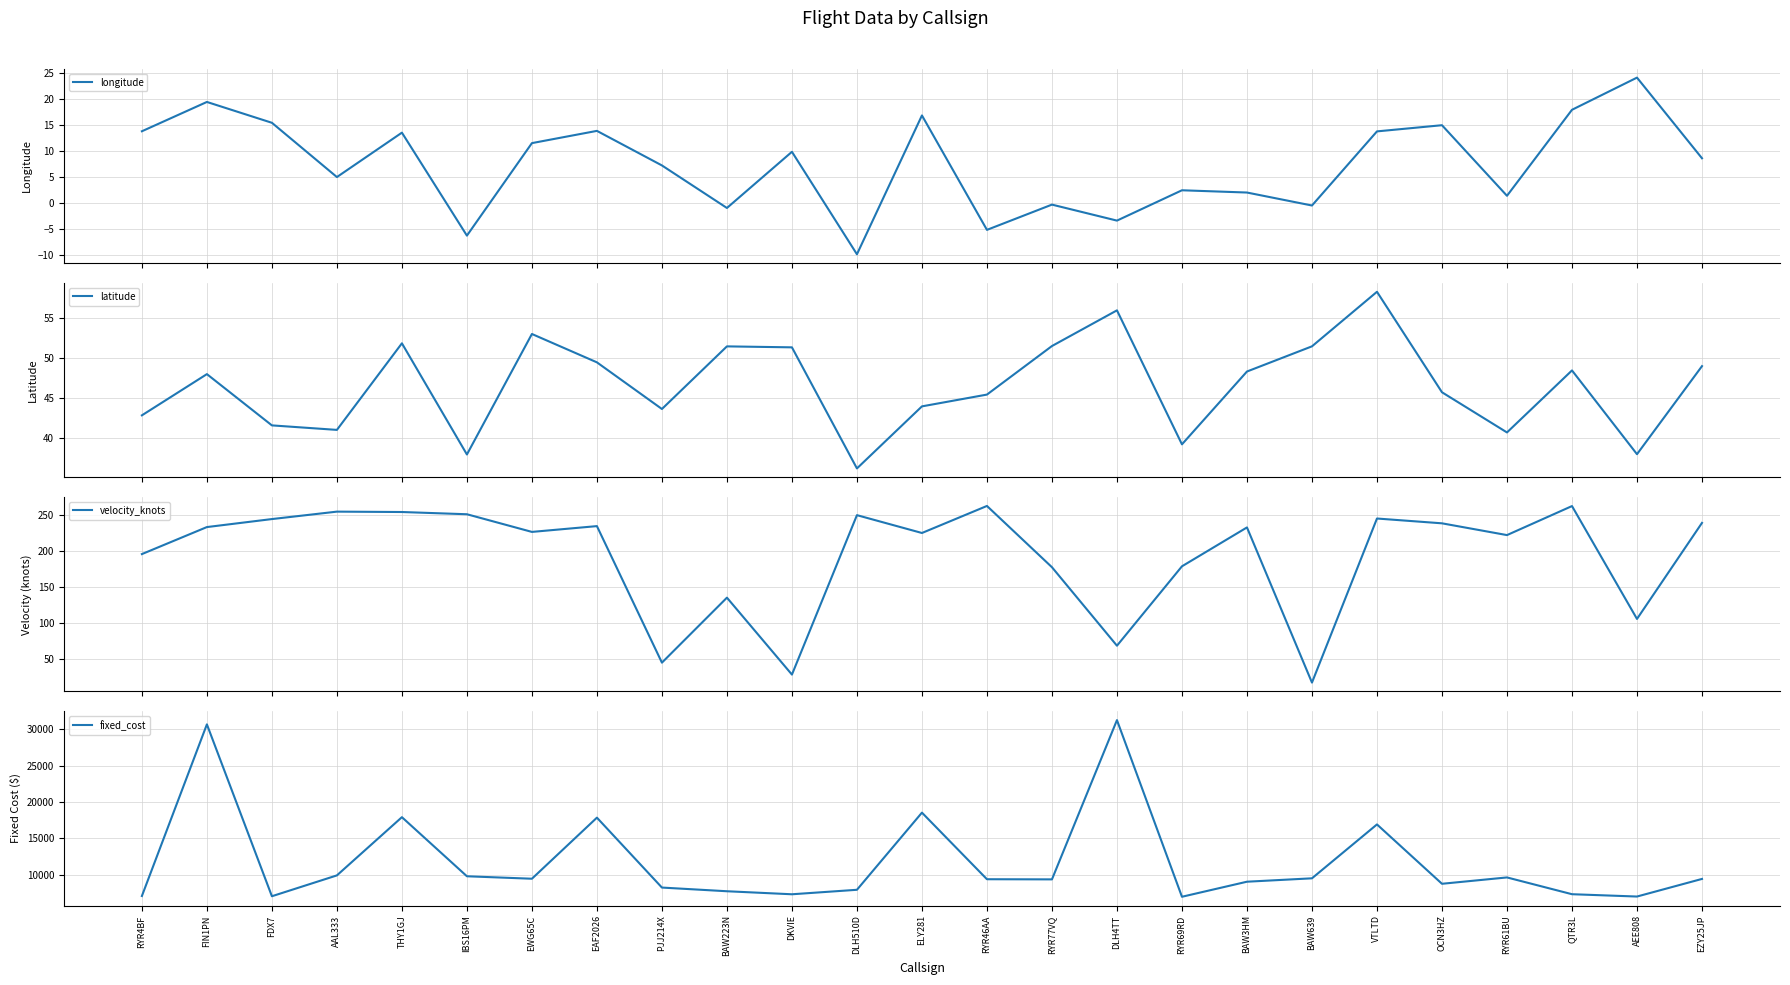

The value of longitude at AAL333 is 5.0. True or false?

True